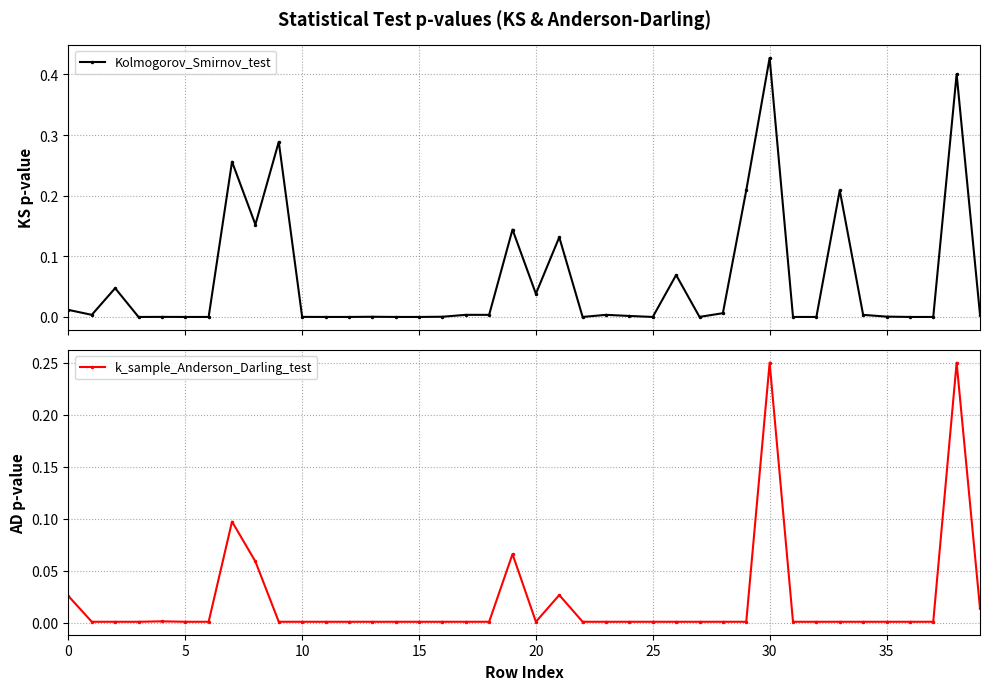

The value of Kolmogorov_Smirnov_test at 22 is 0.0. True or false?

False